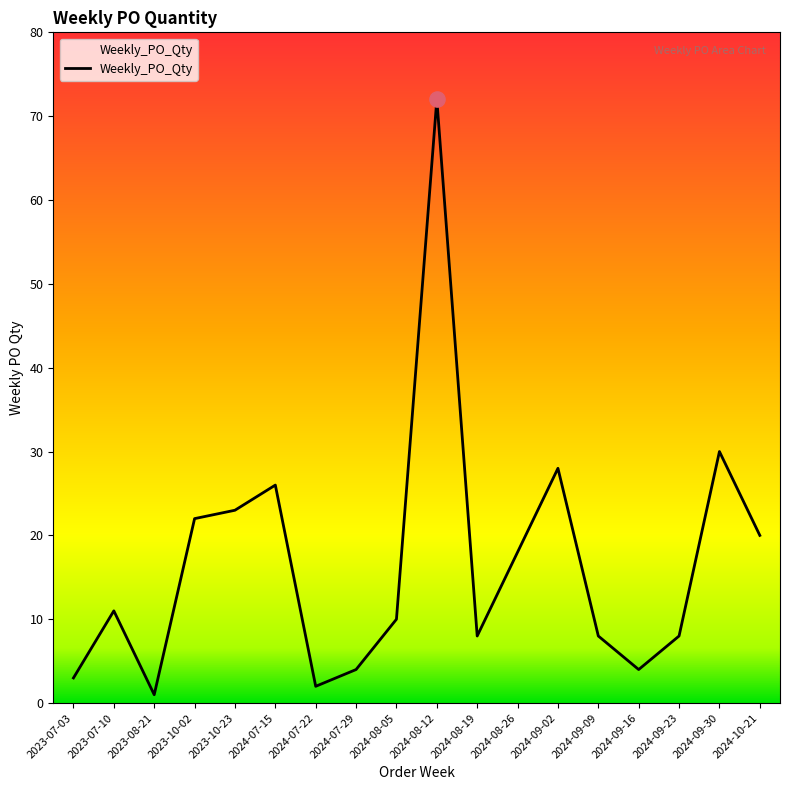

What is the change in value from 2023-08-21 to 2023-10-23?

+22